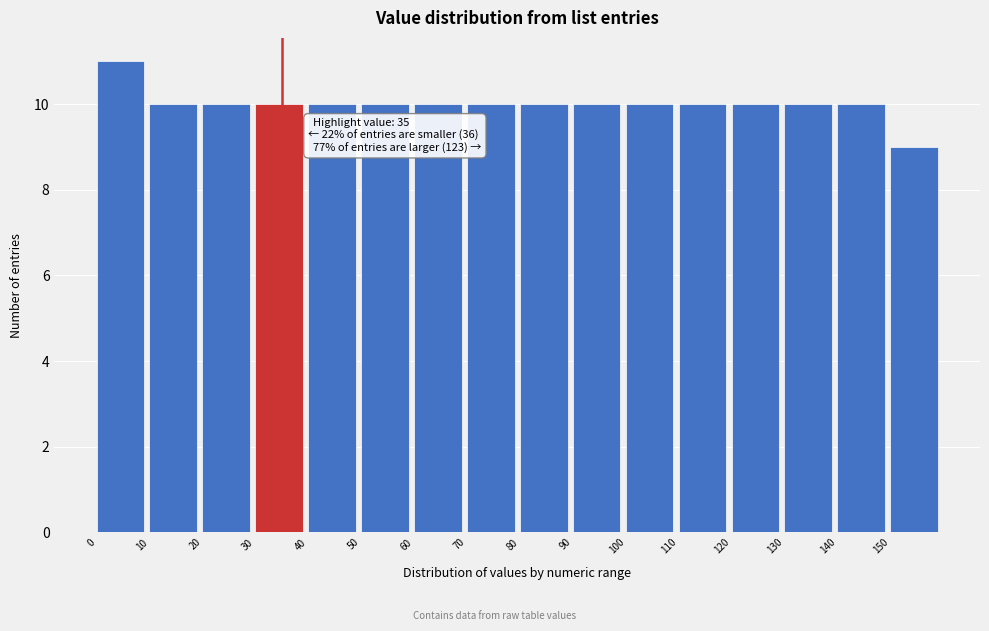

Which range on the x-axis has the tallest bar?

0 to 10